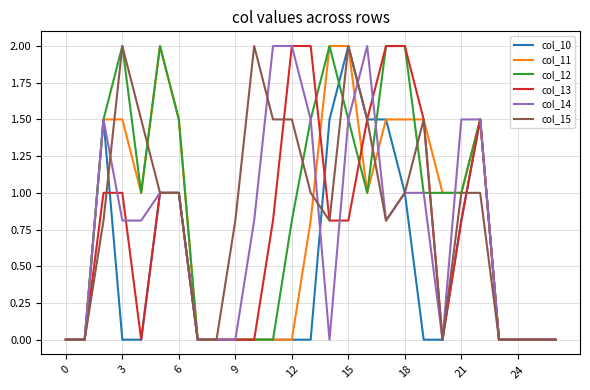

What is the average value of the col_11 series?

0.8